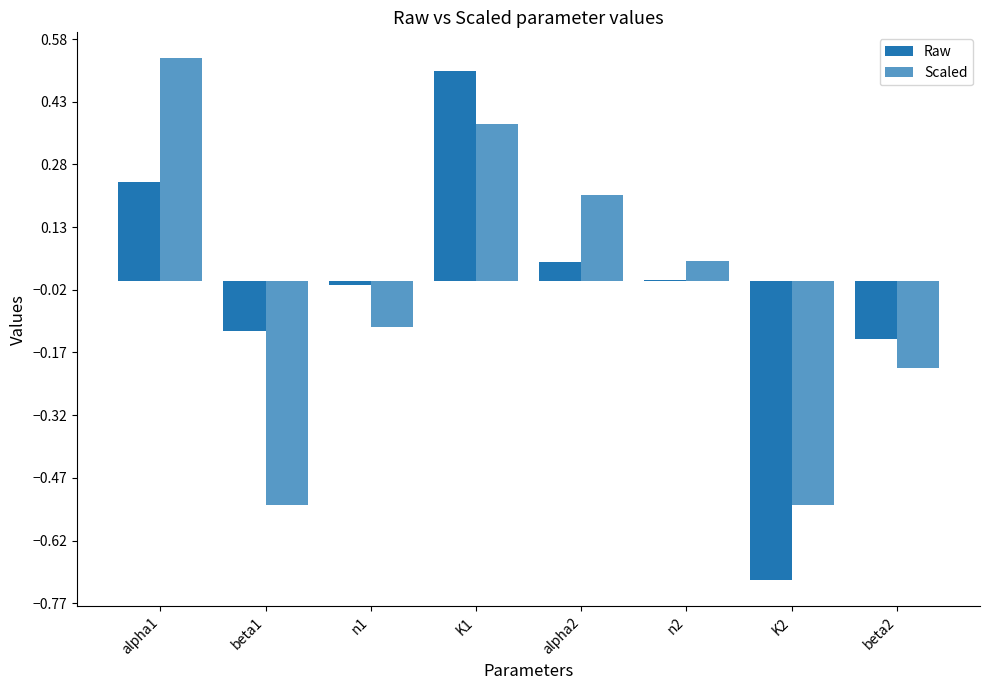

How many groups of bars are there?

8